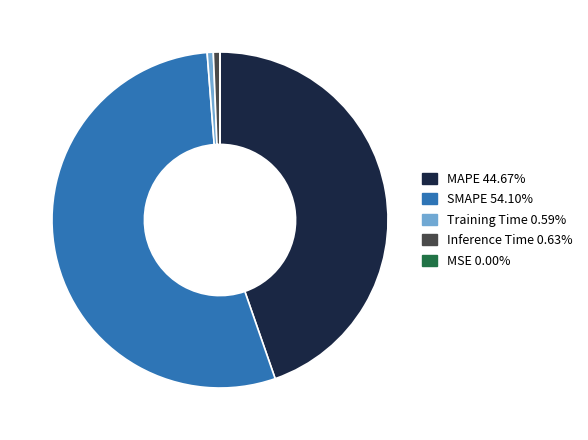

Is it true that Inference Time is 11% of the pie?

False